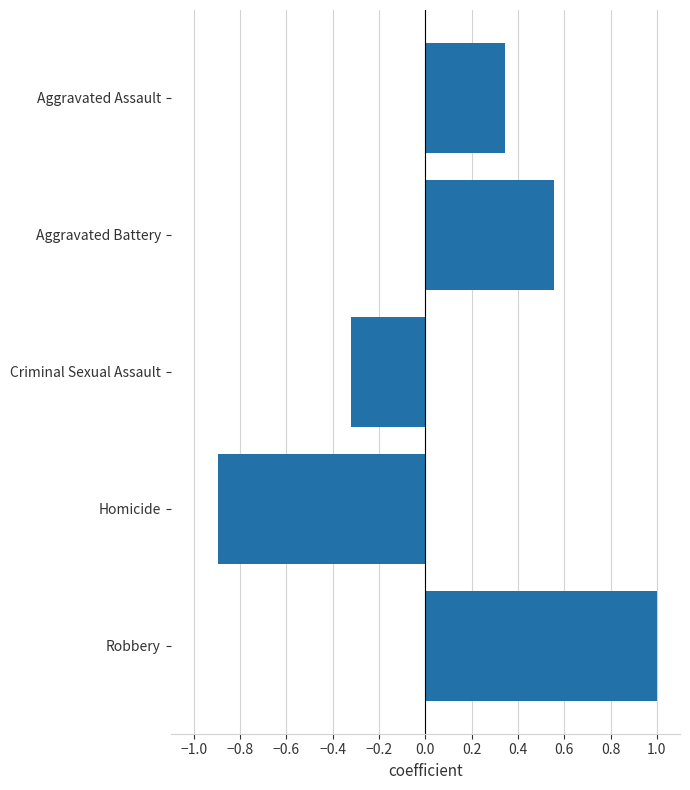

List the labels in order of value, smallest first.

Homicide, Criminal Sexual Assault, Aggravated Assault, Aggravated Battery, Robbery